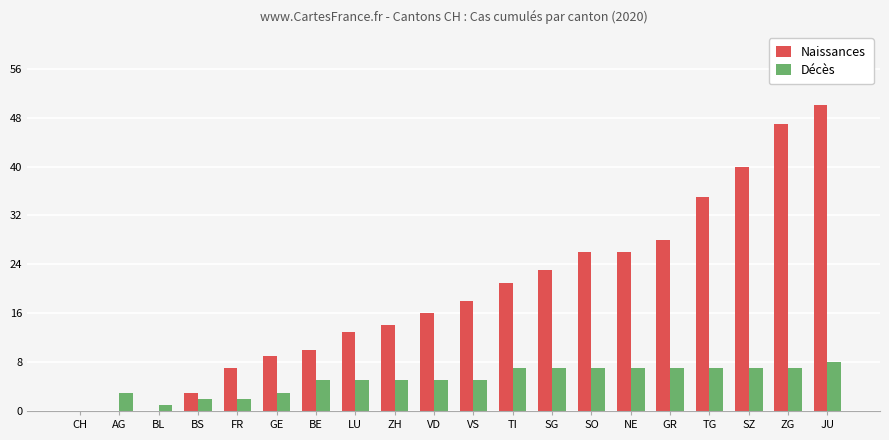

How many Décès values are between 3 and 7?

15